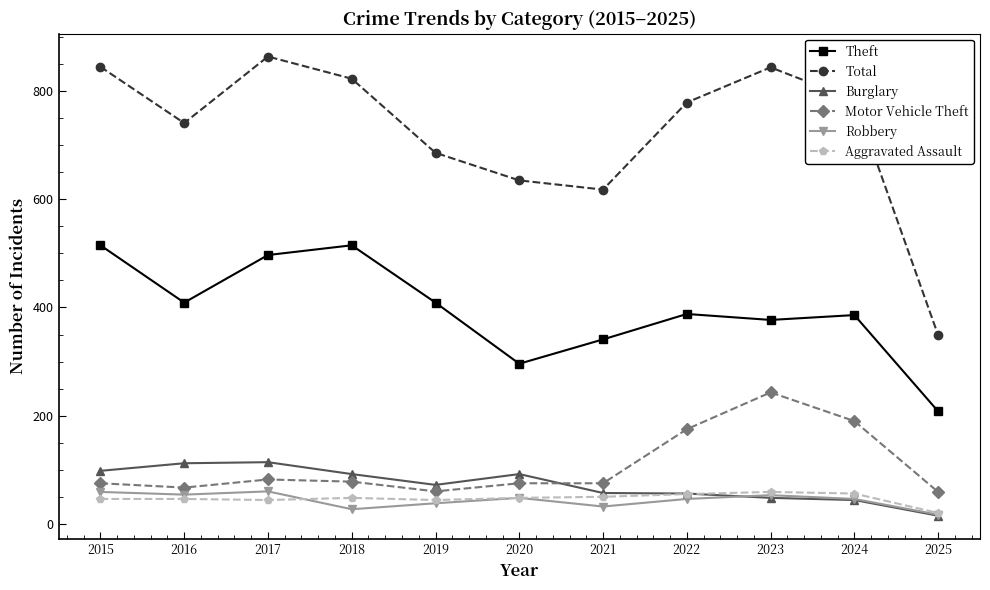

Which series has the widest spread of values?

Total